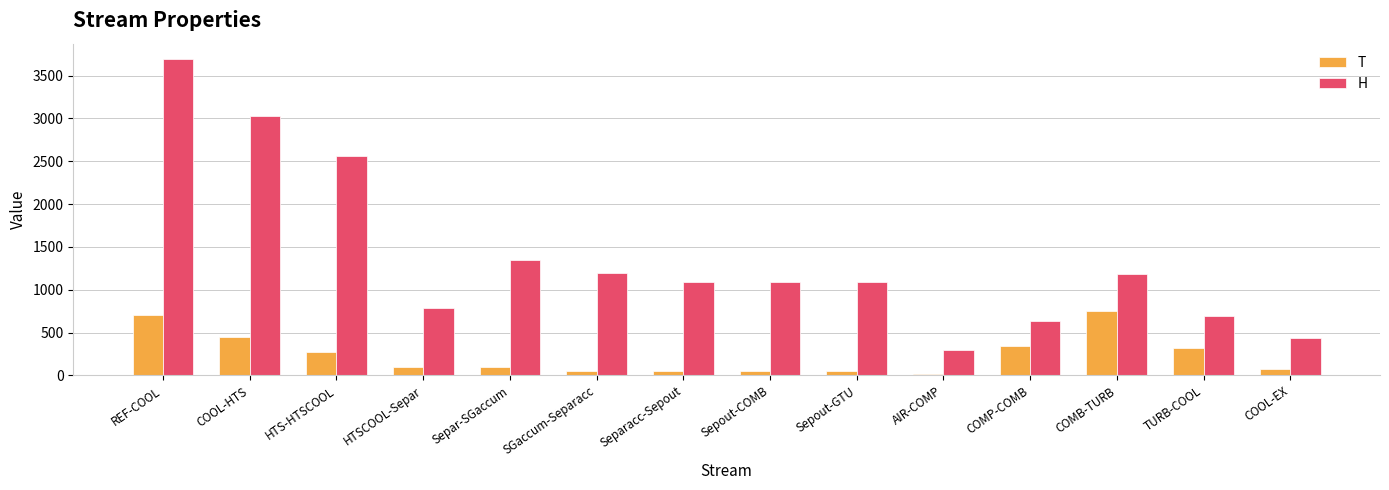

Count the number of data series in this chart.

2